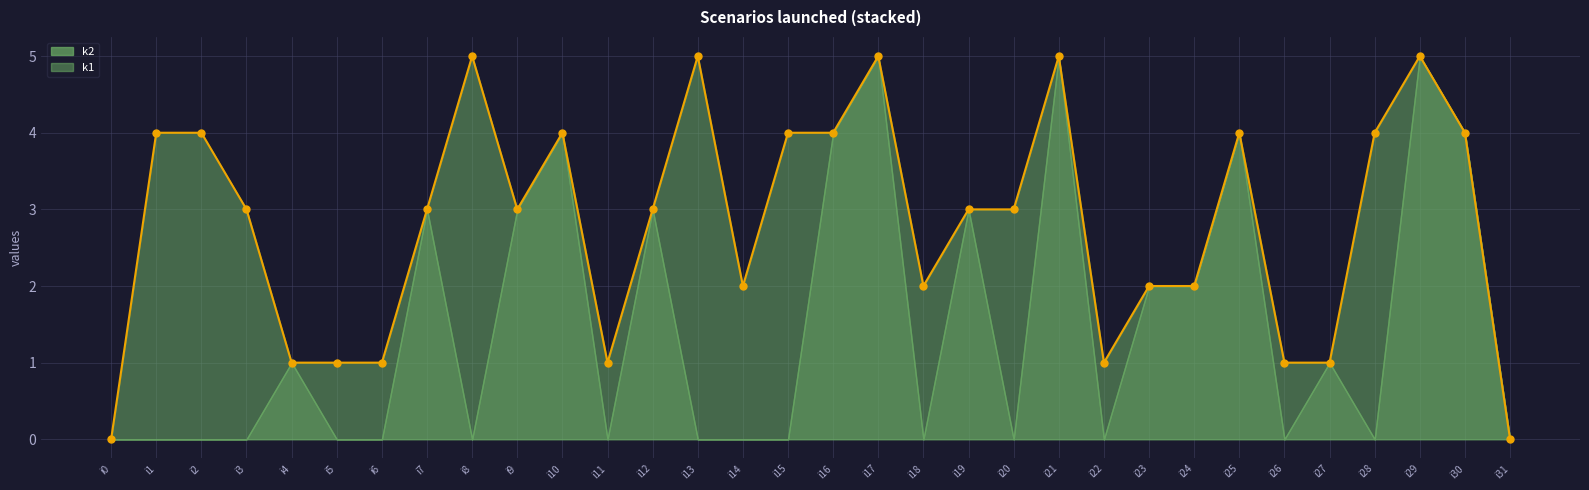

Does the chart have visible grid lines?

Yes